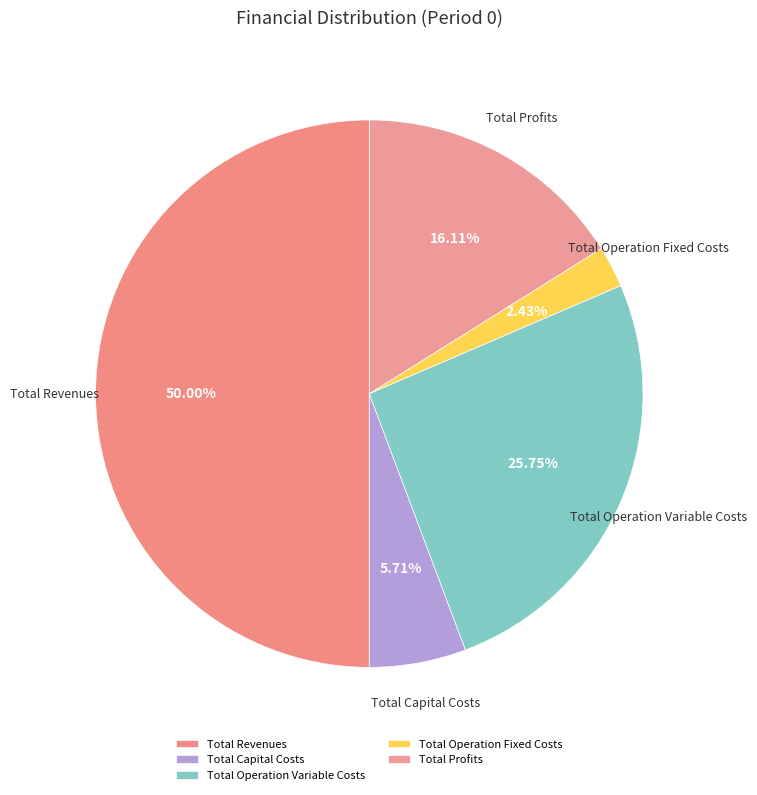

Rank the categories by value from lowest to highest.

Total Operation Fixed Costs, Total Capital Costs, Total Profits, Total Operation Variable Costs, Total Revenues